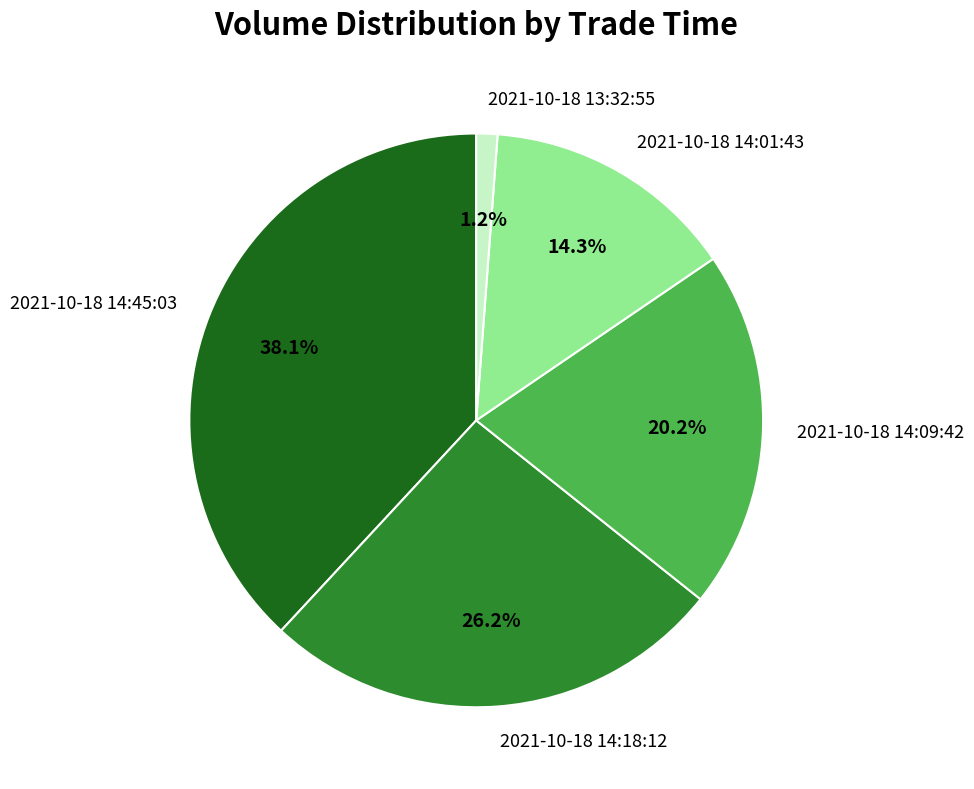

Do 2021-10-18 14:45:03 and 2021-10-18 14:09:42 together represent more than half of the pie?

Yes